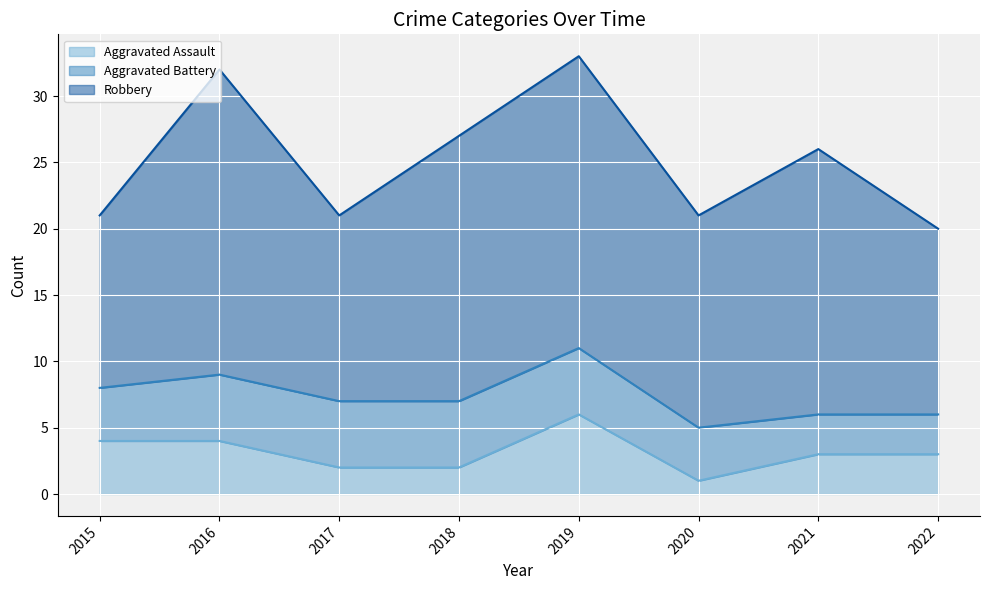

What value does the Aggravated Battery series have at 2021?

3